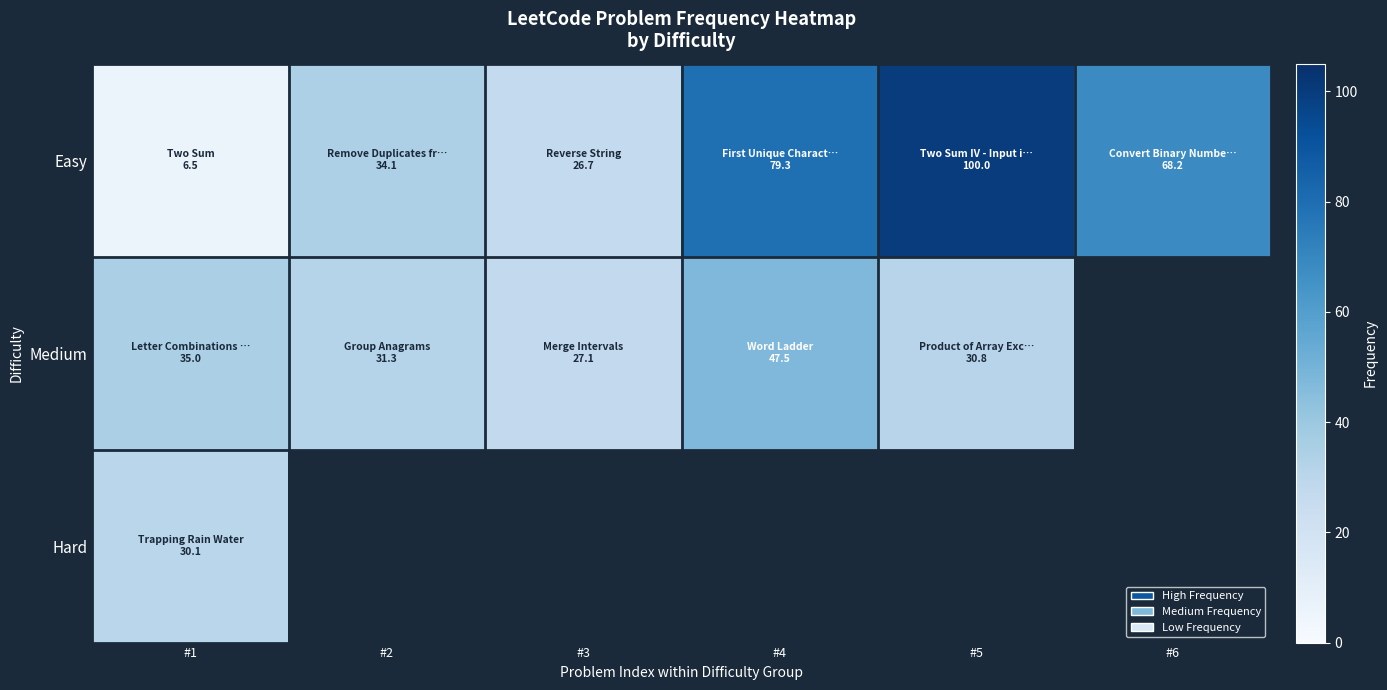

Which category has the lowest value in the Easy series?

#1